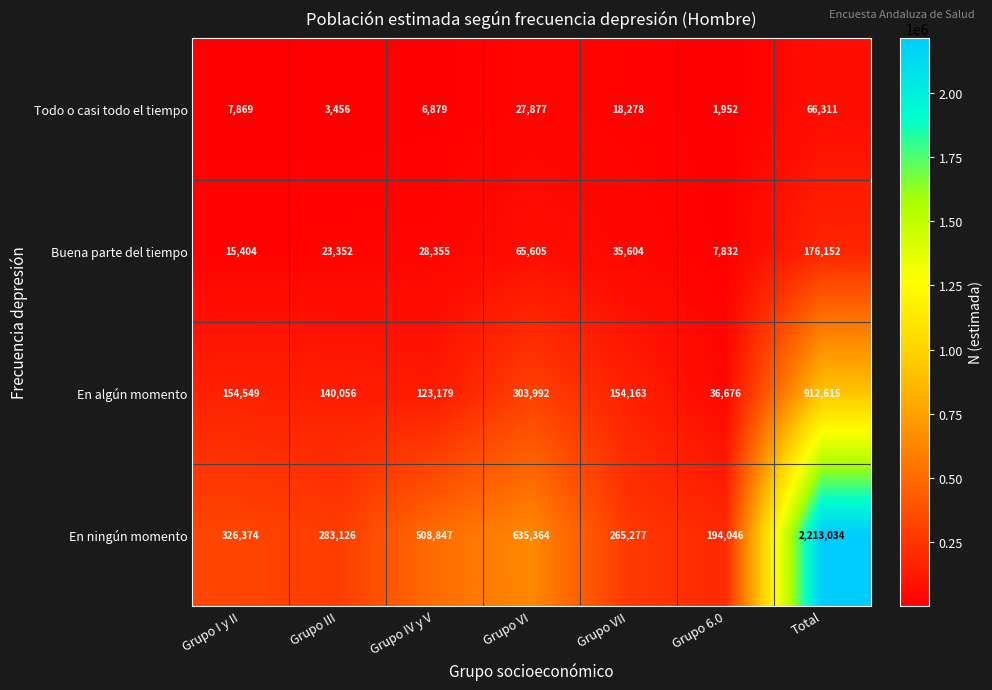

Which series has the largest total across all categories?

En ningún momento